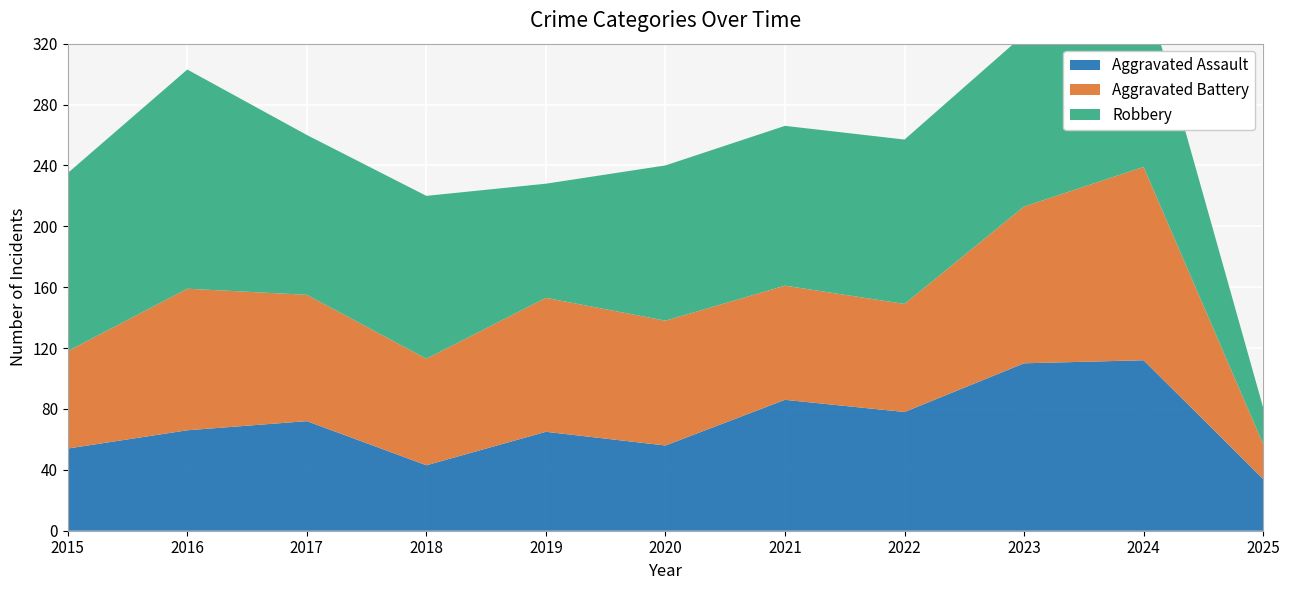

Reading left to right, extract all data points from this chart.

Aggravated Assault: 54	66	72	43	65	56	86	78	110	112	34
Aggravated Battery: 64	93	83	70	88	82	75	71	103	127	23
Robbery: 117	144	105	107	75	102	105	108	113	121	24